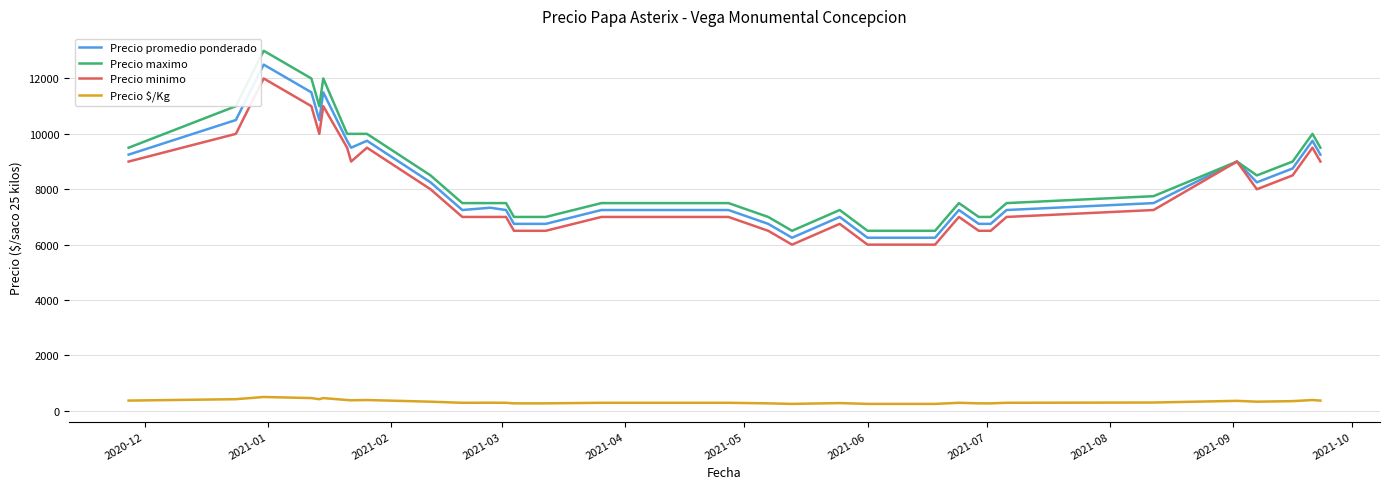

Which series has the largest total across all categories?

Precio maximo